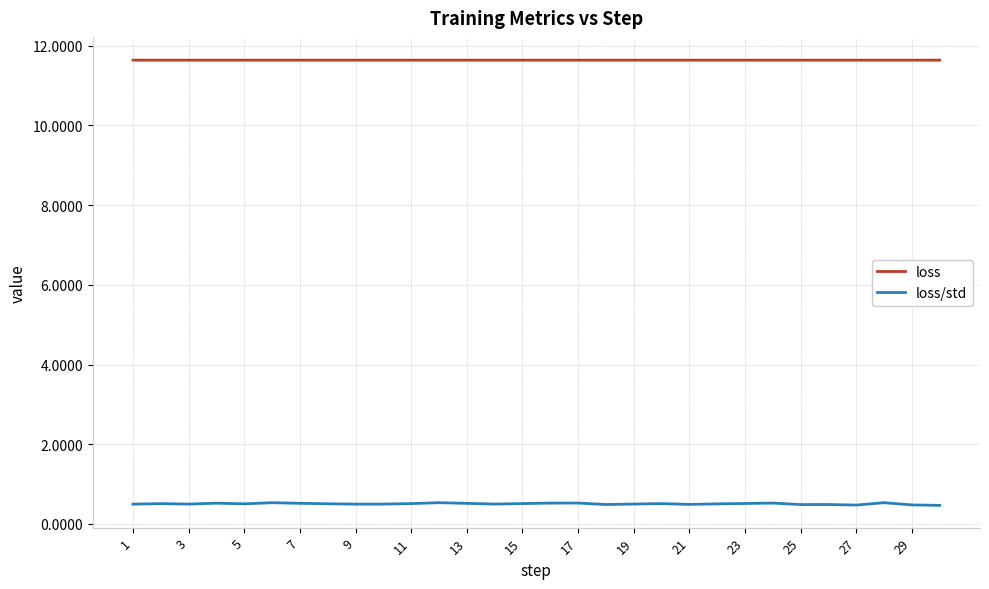

Which series has the widest spread of values?

loss/std